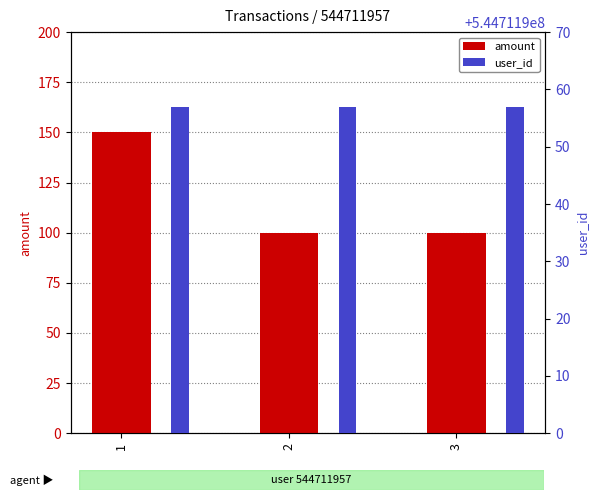

Reading left to right, list all the values displayed in this chart.

amount: 150	100	100
user_id: 544711957	544711957	544711957